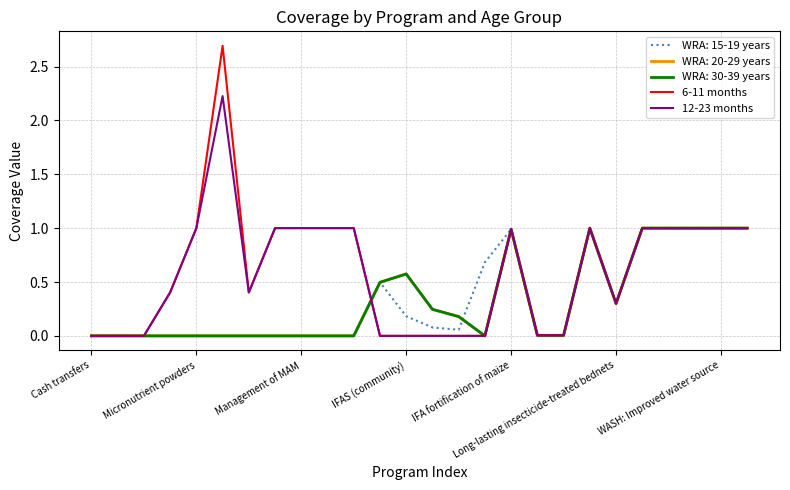

Does the chart have visible grid lines?

Yes